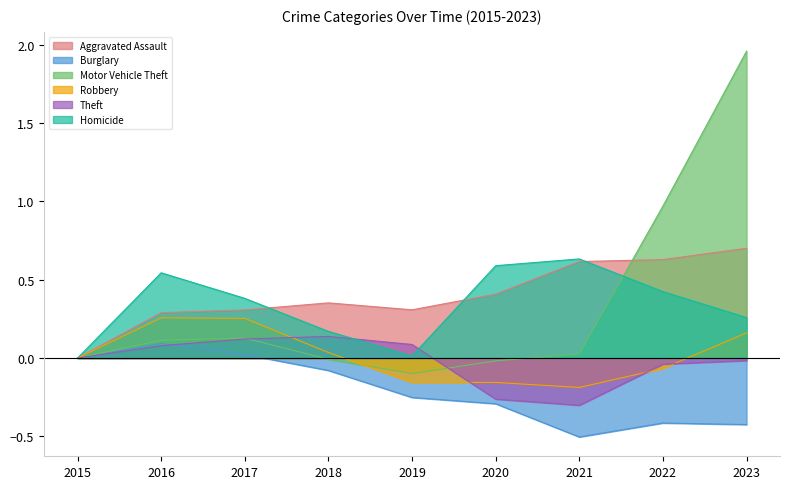

What is the approximate value of Aggravated Assault at 2016?

0.3